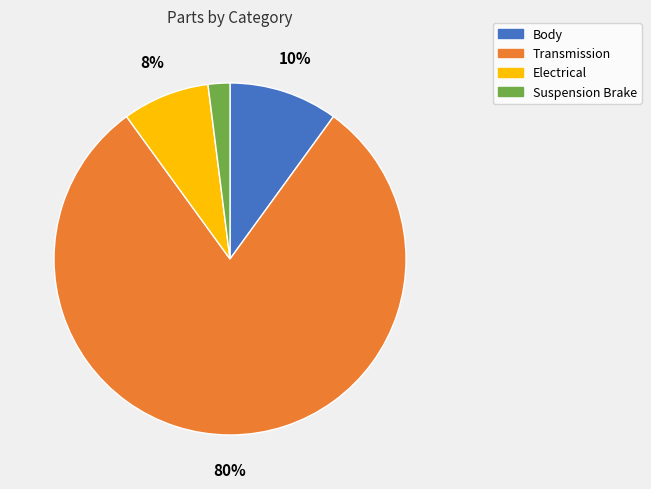

What is the largest slice in the pie chart?

Transmission